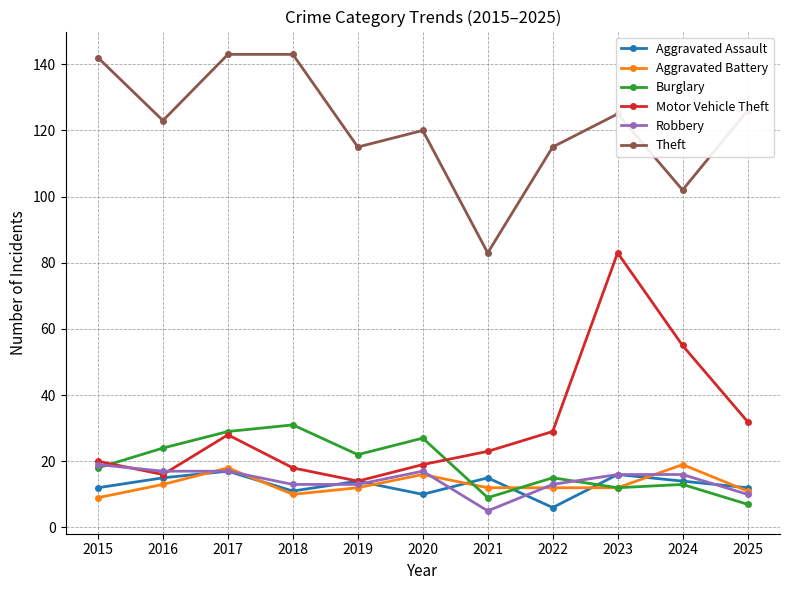

Which series changed the most between 2017 and 2023?

Motor Vehicle Theft